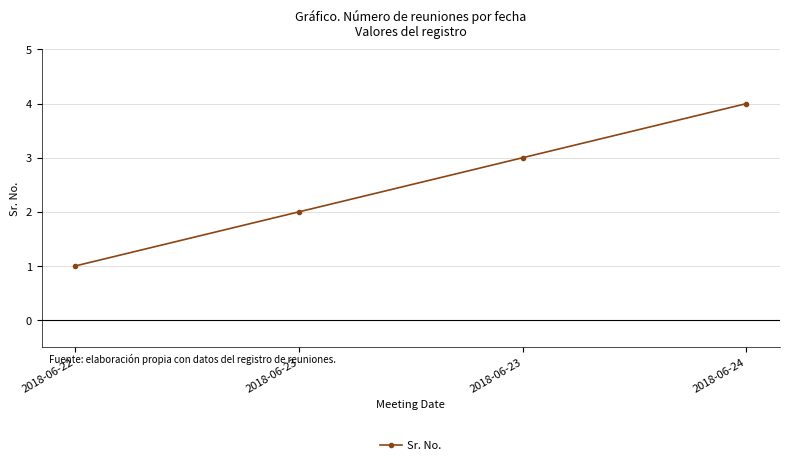

True or false: there are more than 1 points higher than both neighbors.

False